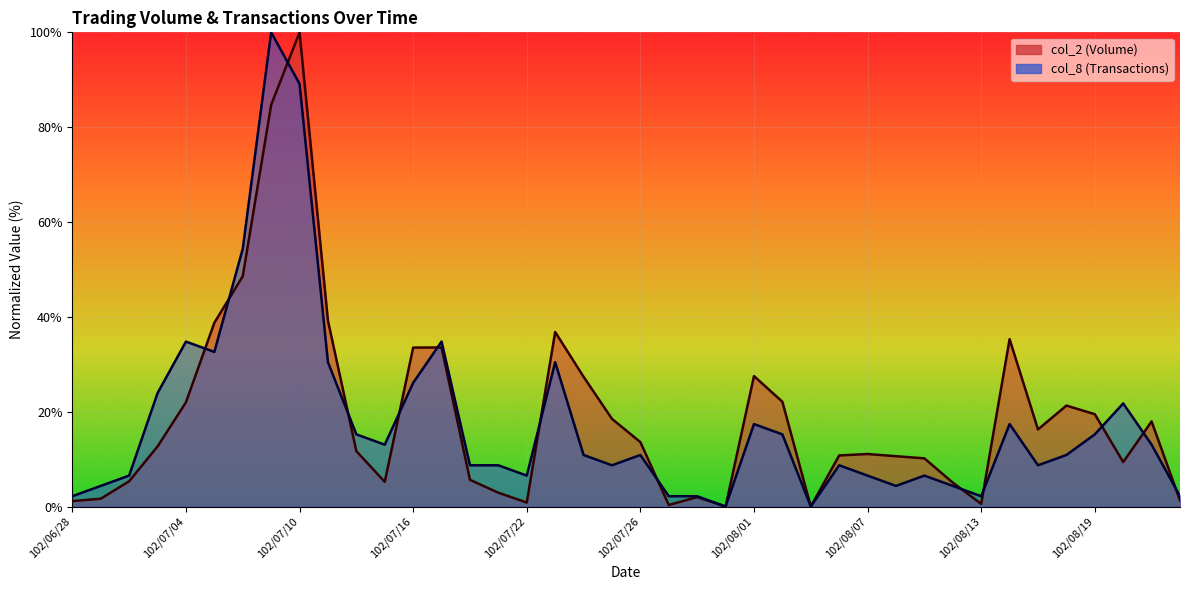

Does the chart display data point markers on the line(s)?

No